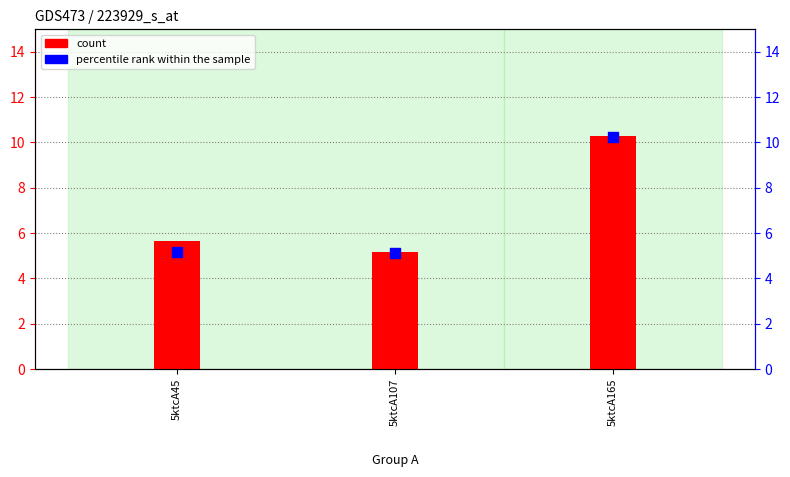

What is the total value across all series at 5ktcA45?

10.8